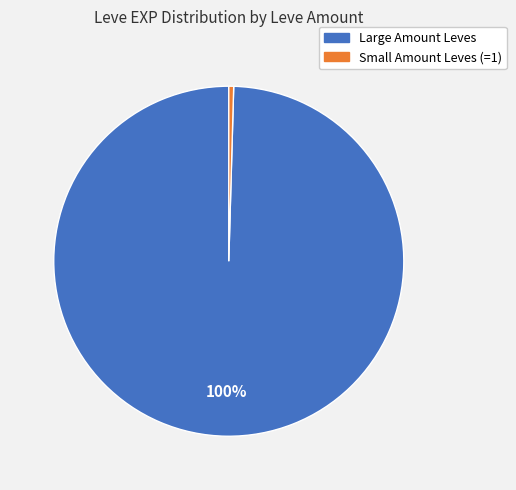

How many slices are in this pie chart?

2